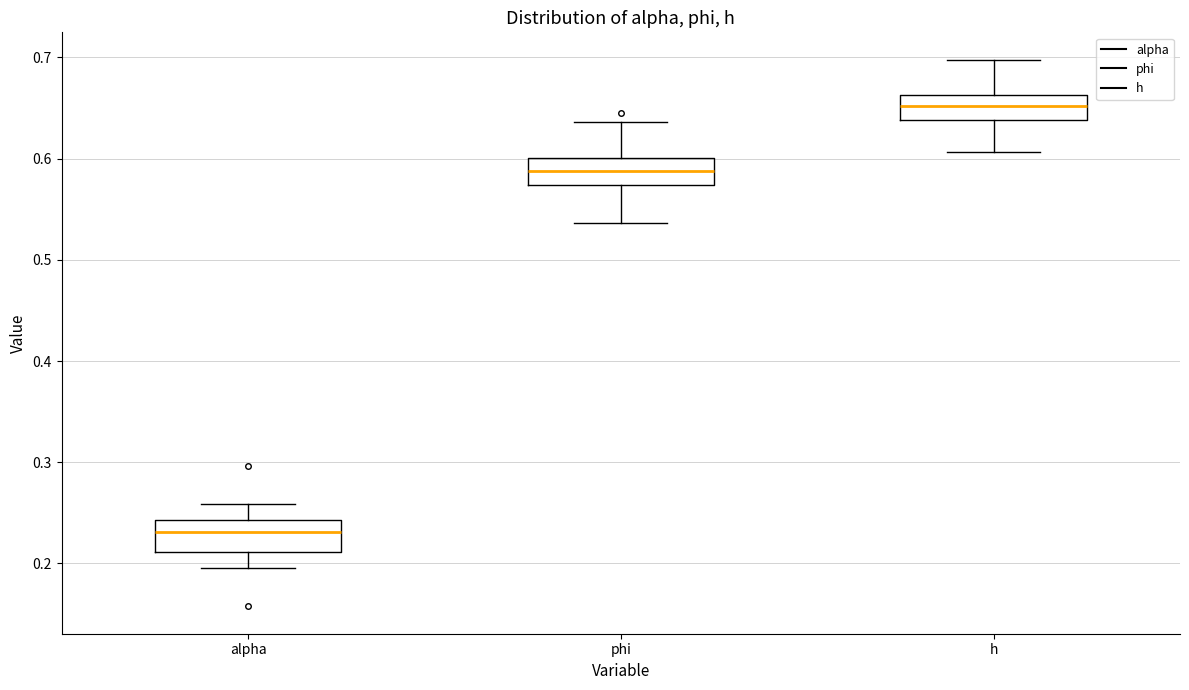

Reading left to right, transcribe this box plot: for each box, give where its median line is, the range the box spans, and where its two whiskers end, as read against the y-axis. The values are not printed on the chart, so give them approximately, as read against the axis.

alpha: median 0.23, box 0.21 to 0.24, whiskers 0.20 to 0.26
phi: median 0.59, box 0.57 to 0.60, whiskers 0.54 to 0.64
h: median 0.65, box 0.64 to 0.66, whiskers 0.61 to 0.70